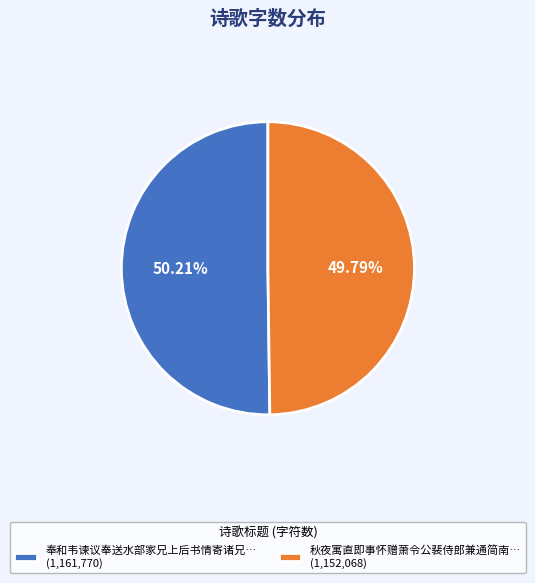

Combined, do 秋夜寓直即事怀赠萧令公裴侍郎兼通简南… (1,152,068) and 奉和韦谏议奉送水部家兄上后书情寄诸兄… (1,161,770) account for over 50%?

Yes